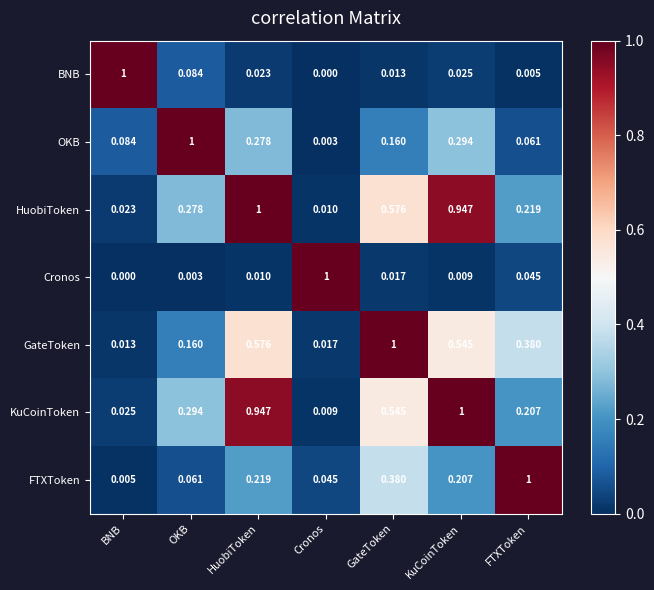

What is the greatest value displayed?

1.0